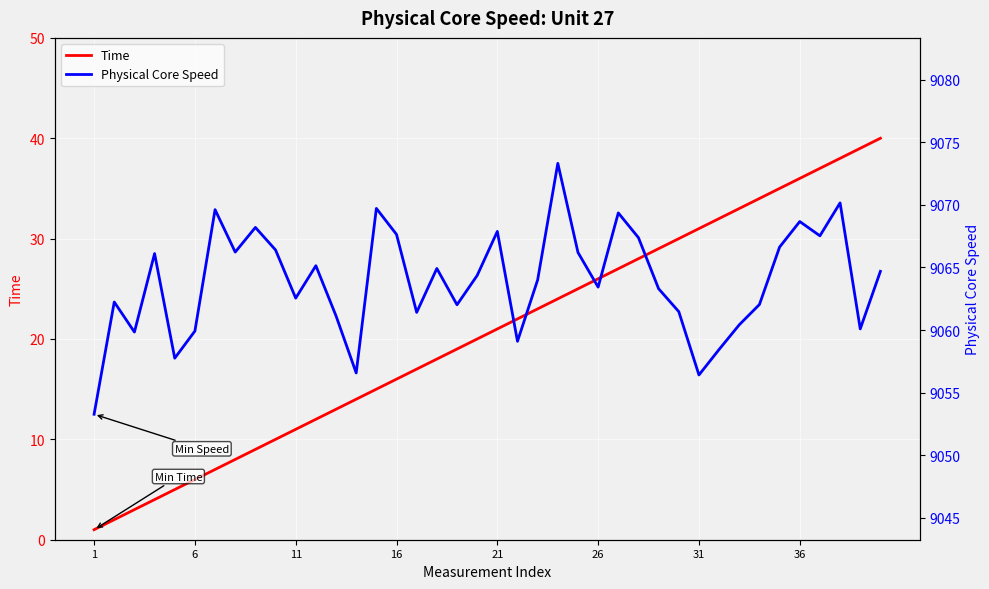

Is the value of Time at 38 greater than the value of Physical Core Speed at 26?

No